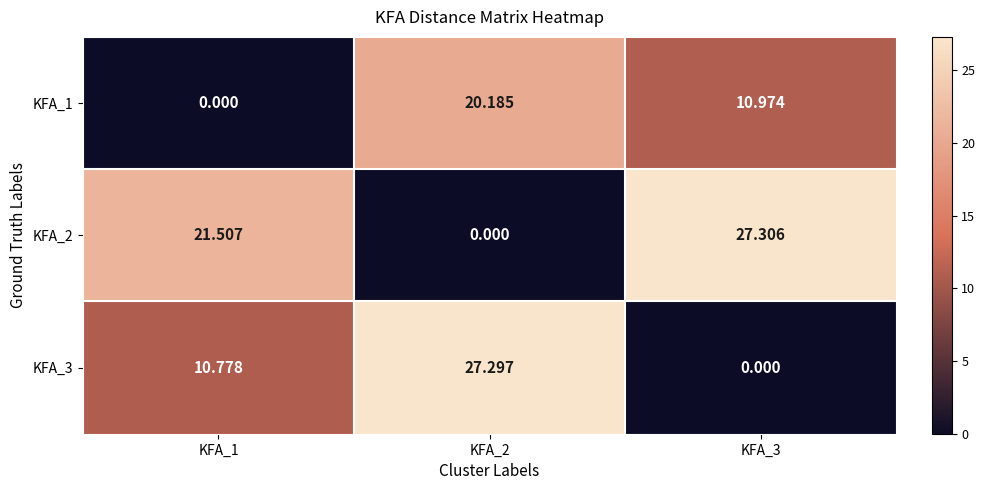

Which series changed the most between KFA_2 and KFA_3?

KFA_2